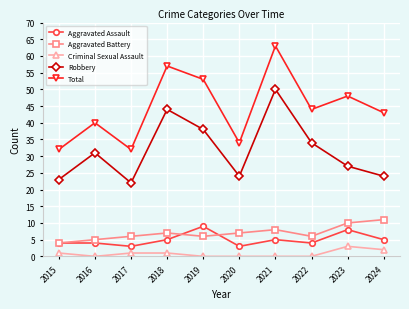

True or false: Aggravated Battery has a value of 7 at 2018.

True